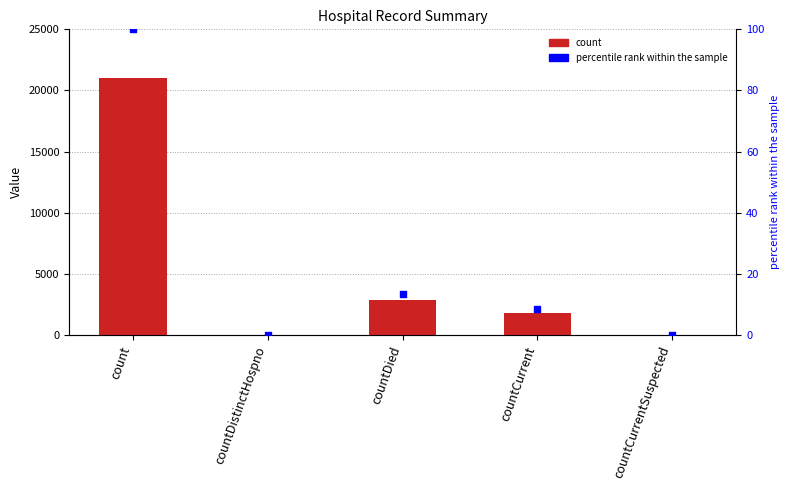

Is the value of percentile rank within the sample at countCurrent greater than the value of count at countCurrent?

No